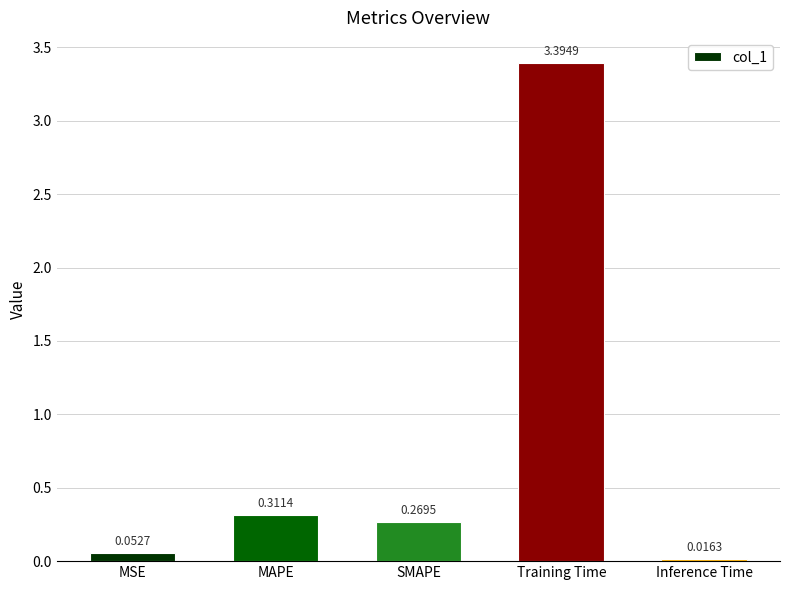

Which label corresponds to the largest value in the chart?

Training Time